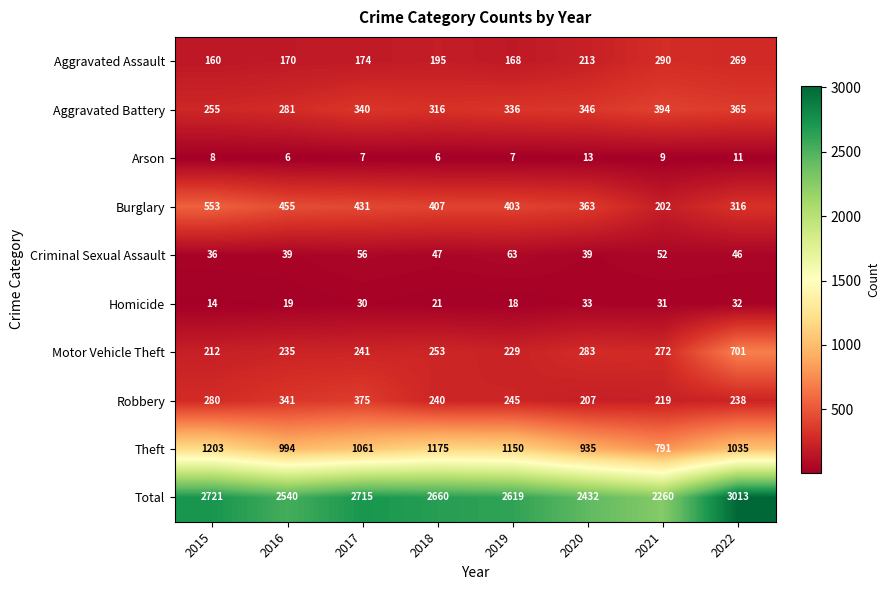

List the series in order of their peak value, highest first.

Total, Theft, Motor Vehicle Theft, Burglary, Aggravated Battery, Robbery, Aggravated Assault, Criminal Sexual Assault, Homicide, Arson